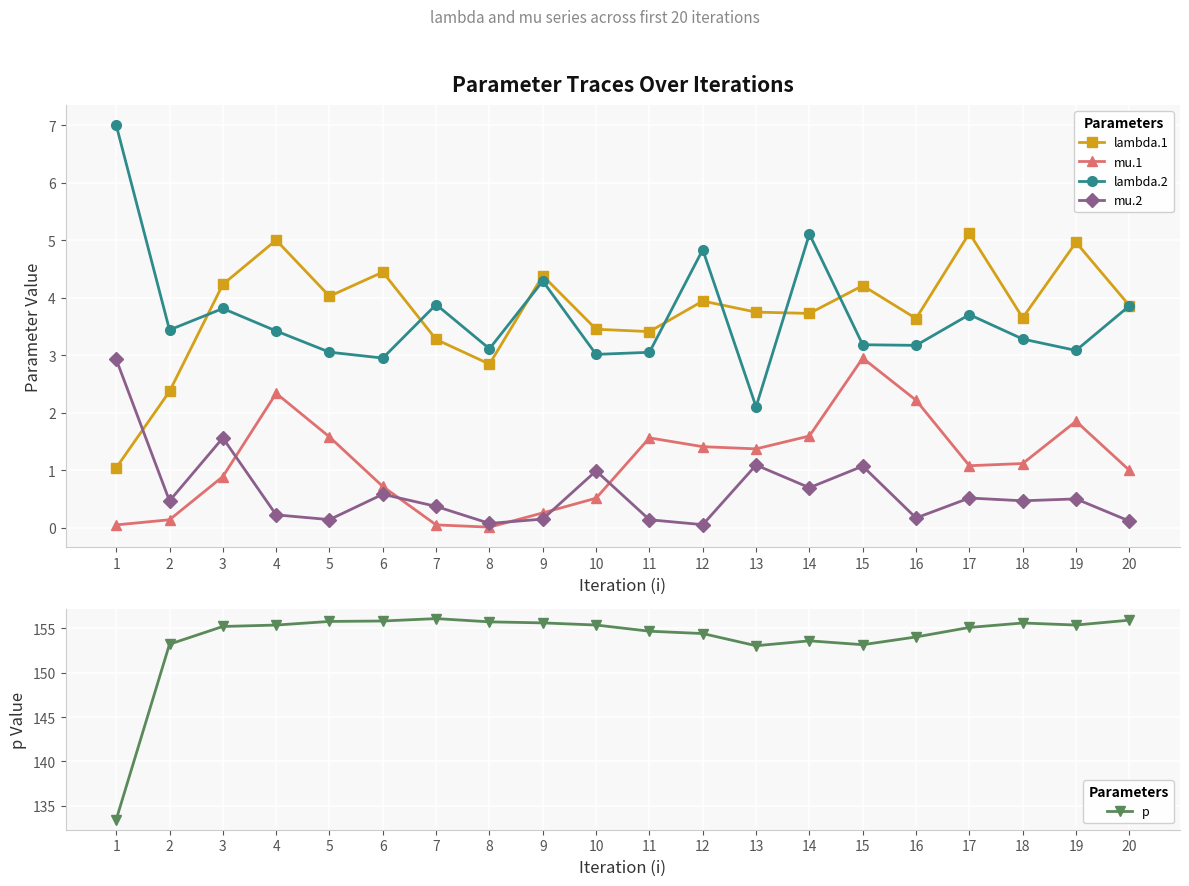

What is the difference between the maximum and minimum values in the lambda.2 series?

4.9